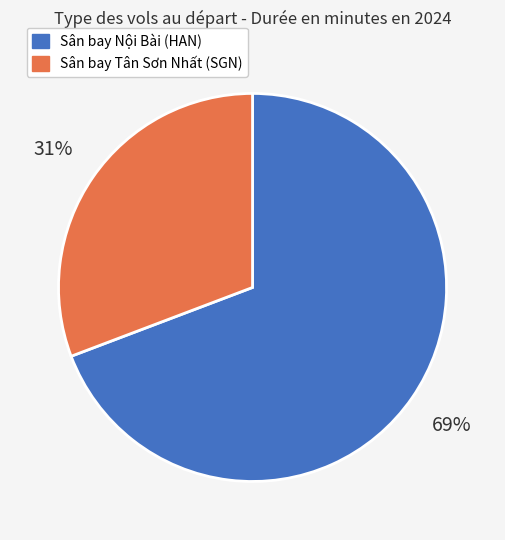

Between Sân bay Nội Bài (HAN) and Sân bay Tân Sơn Nhất (SGN), which is larger?

Sân bay Nội Bài (HAN)